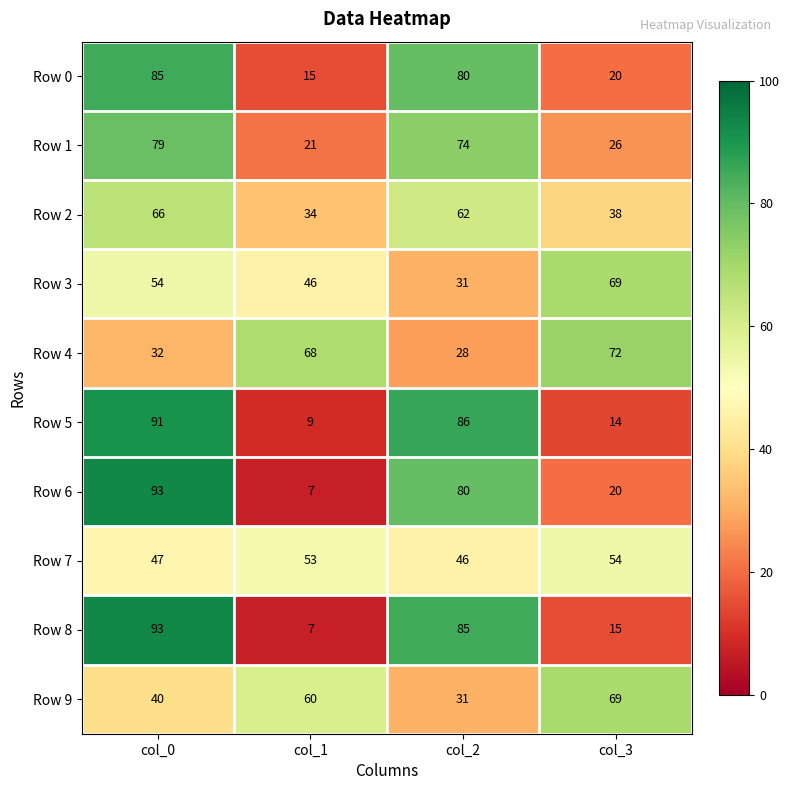

The value of Row 8 at col_2 is 85. True or false?

True